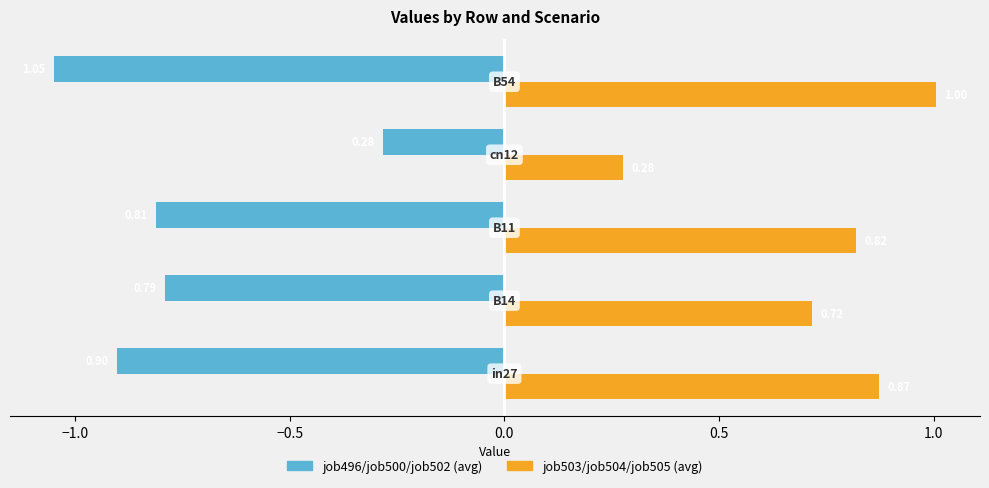

What is the sum of all job503/job504/job505 (avg) values?

3.7